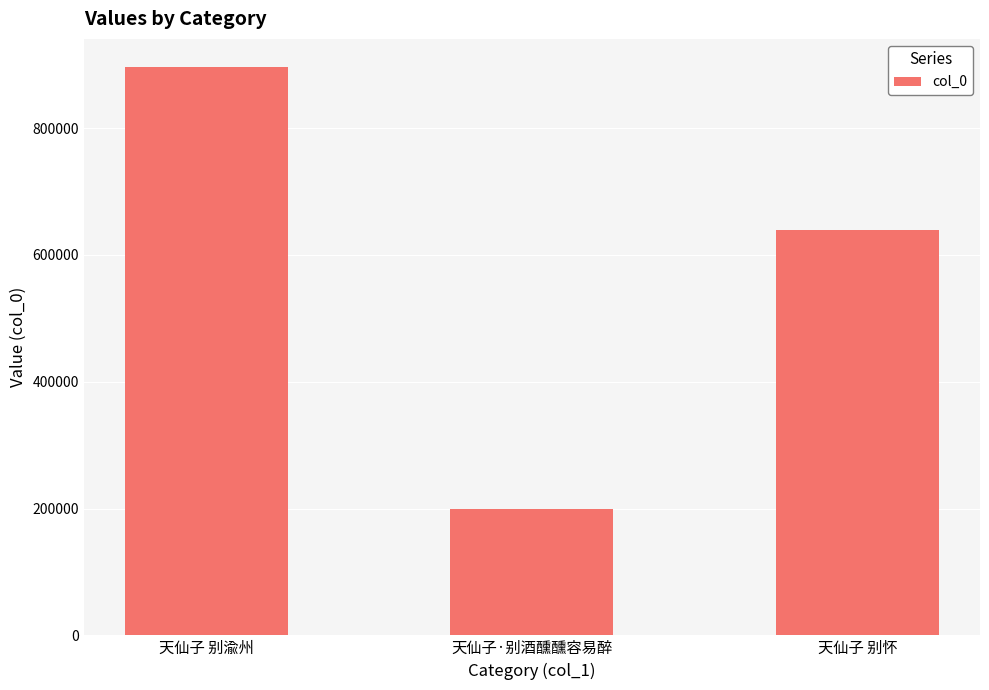

What is the average value?

578263